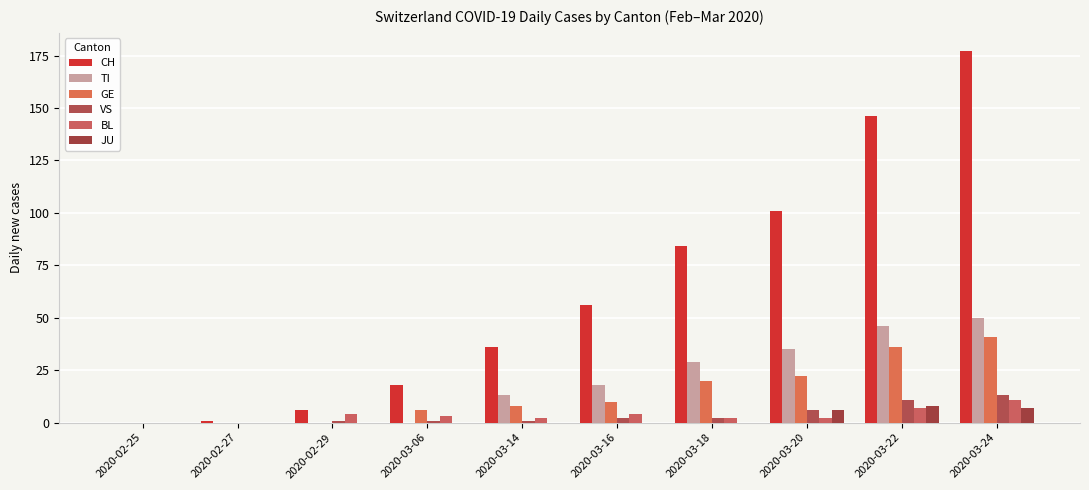

What is the difference between the JU values at 2020-03-20 and 2020-02-25?

6